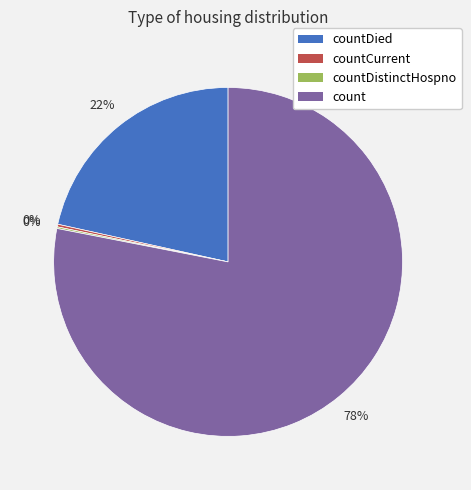

True or false: count accounts for 78% of the total.

True